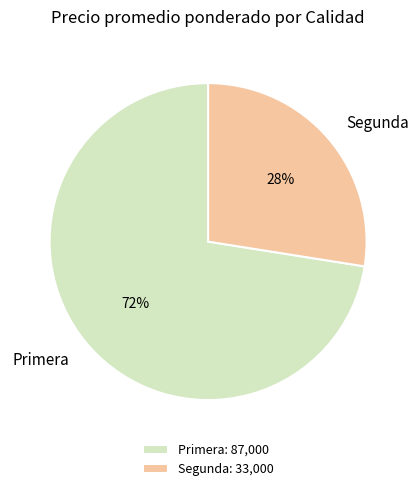

Do Primera and Segunda together represent more than half of the pie?

Yes